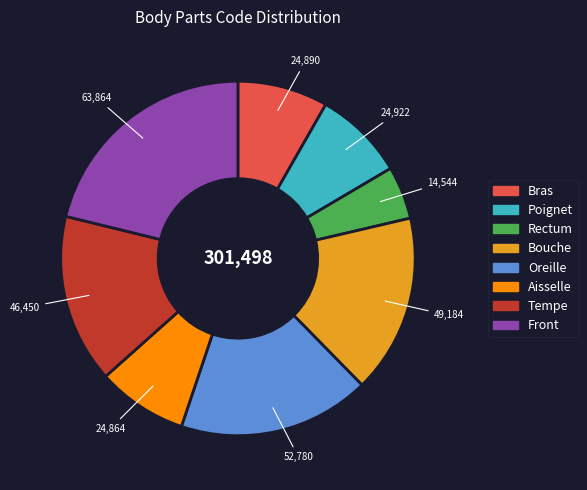

Is Oreille the majority of the pie?

No